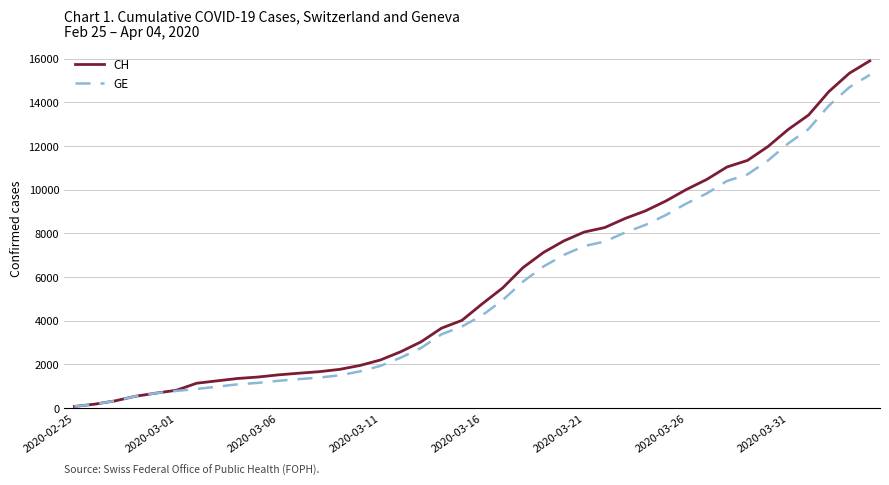

What is the highest value of the GE series?

15258